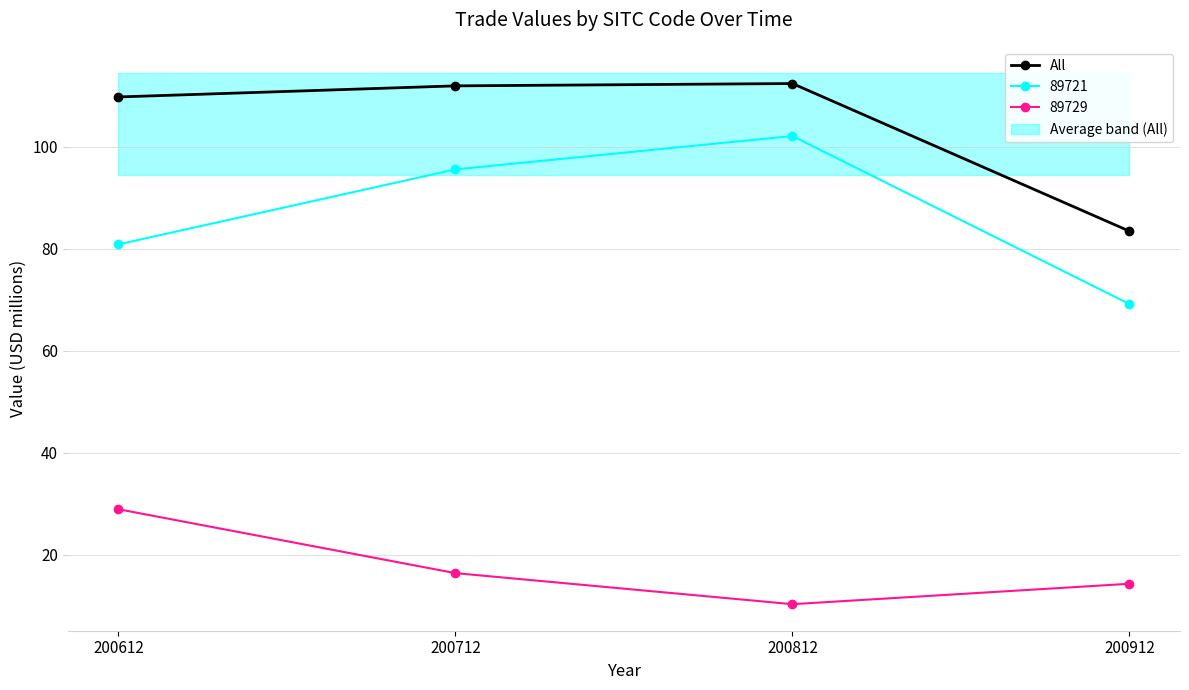

Where does the data first go above 111?

200712